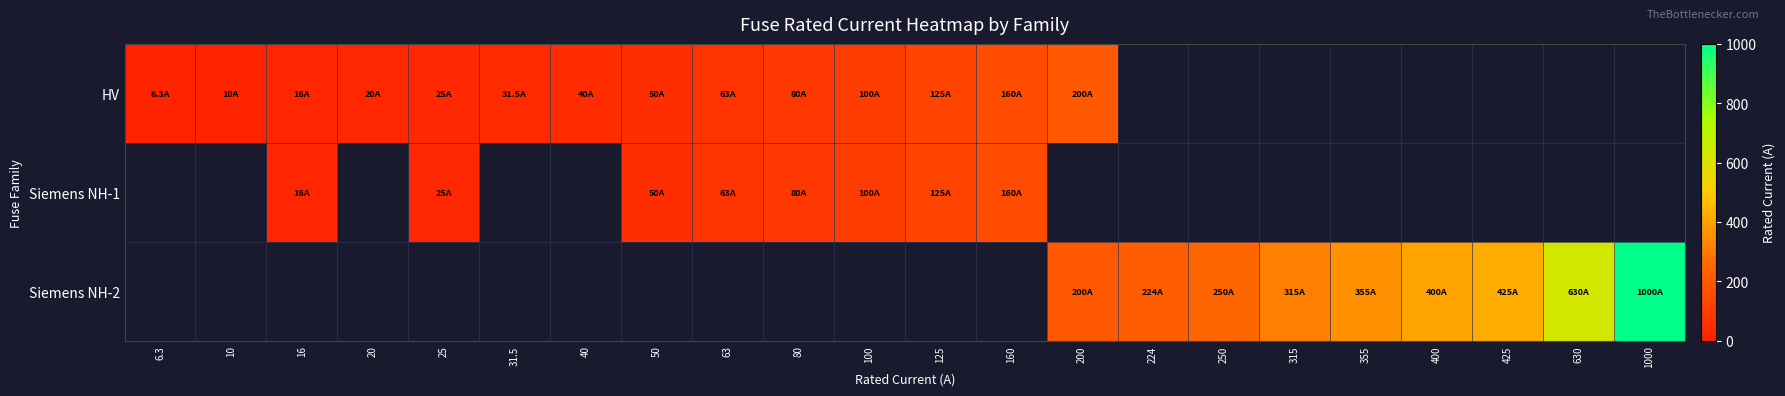

How many distinct data groups are displayed?

3